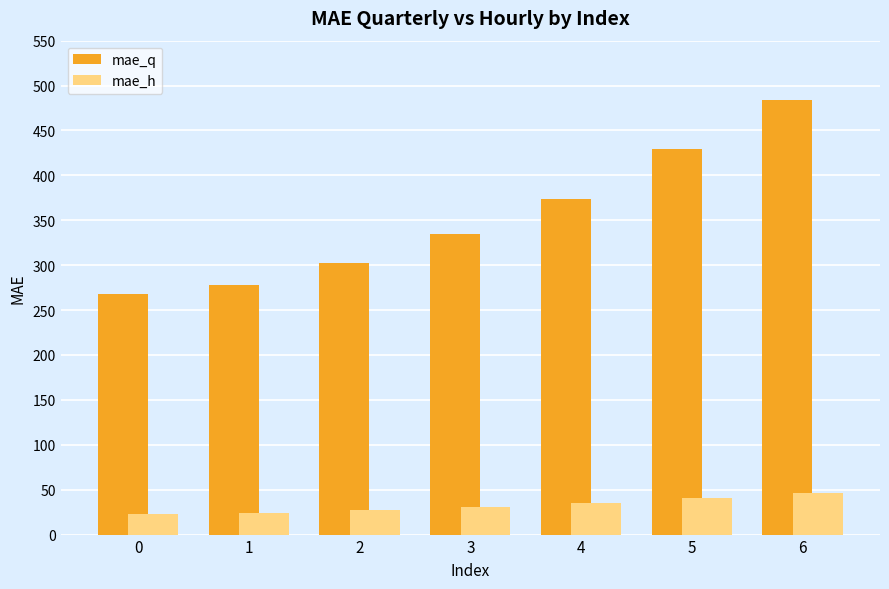

The value of mae_q at 0 is 56.3. True or false?

False